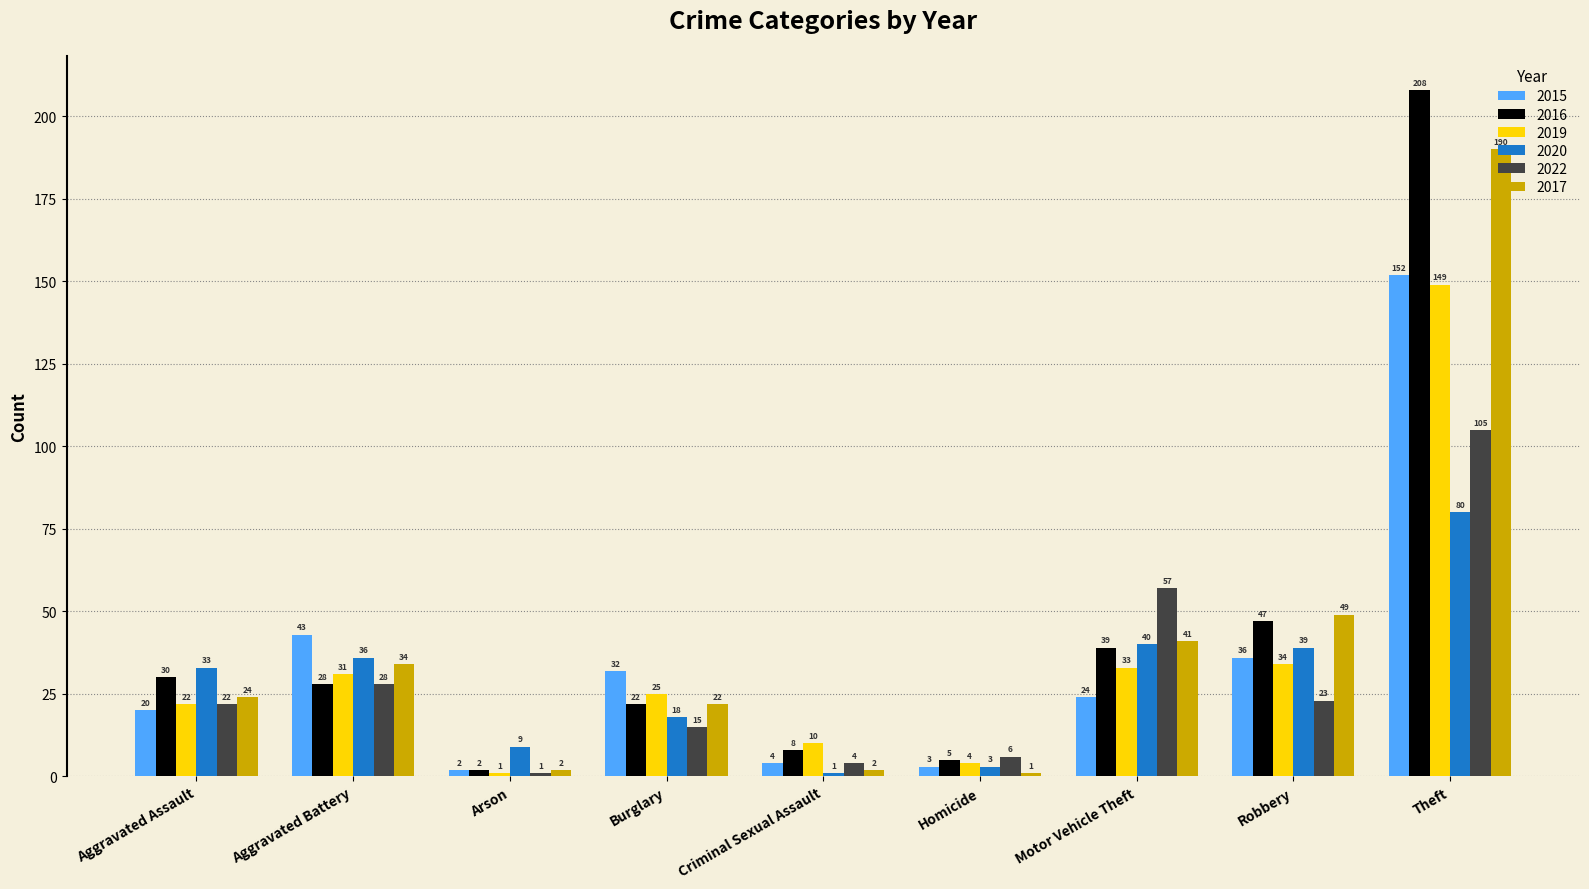

At how many categories does at least one series exceed 26?

6